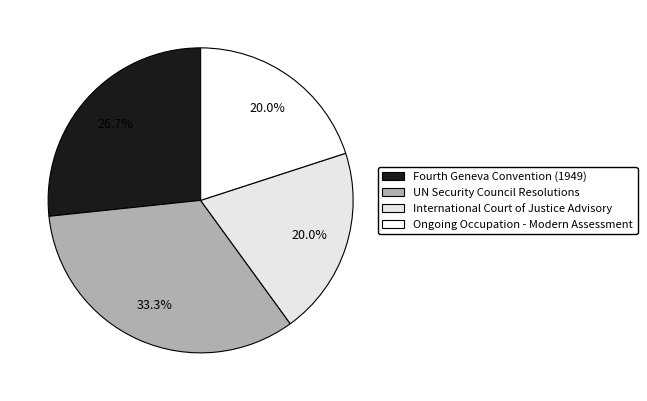

Is Ongoing Occupation - Modern Assessment the majority of the pie?

No